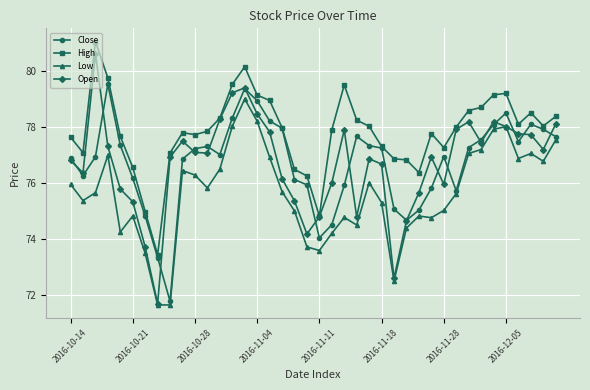

Which series has the largest total across all categories?

High